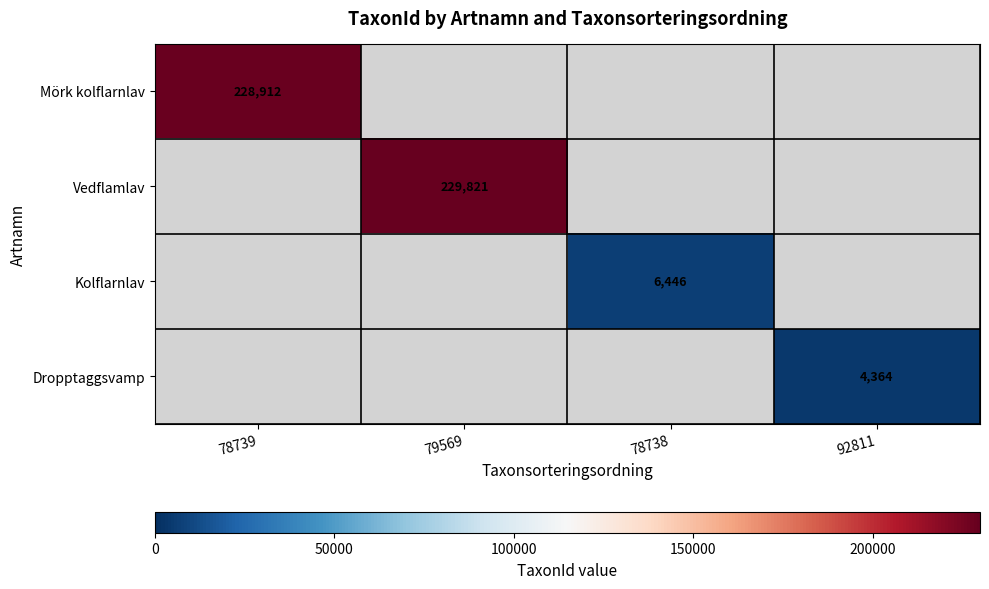

Count the number of categories in the chart.

4